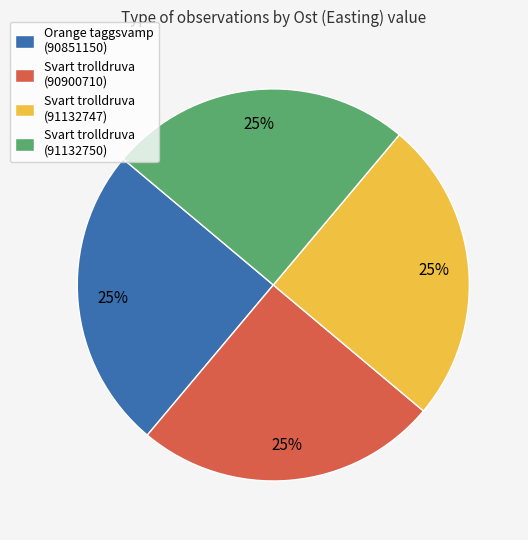

Does Orange taggsvamp (90851150) account for over 50% of the chart?

No